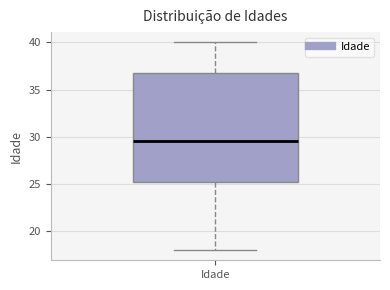

Where does the median line of the box for Idade sit on the y-axis? The values are not printed on the chart, so give them approximately, as read against the axis.

29.5